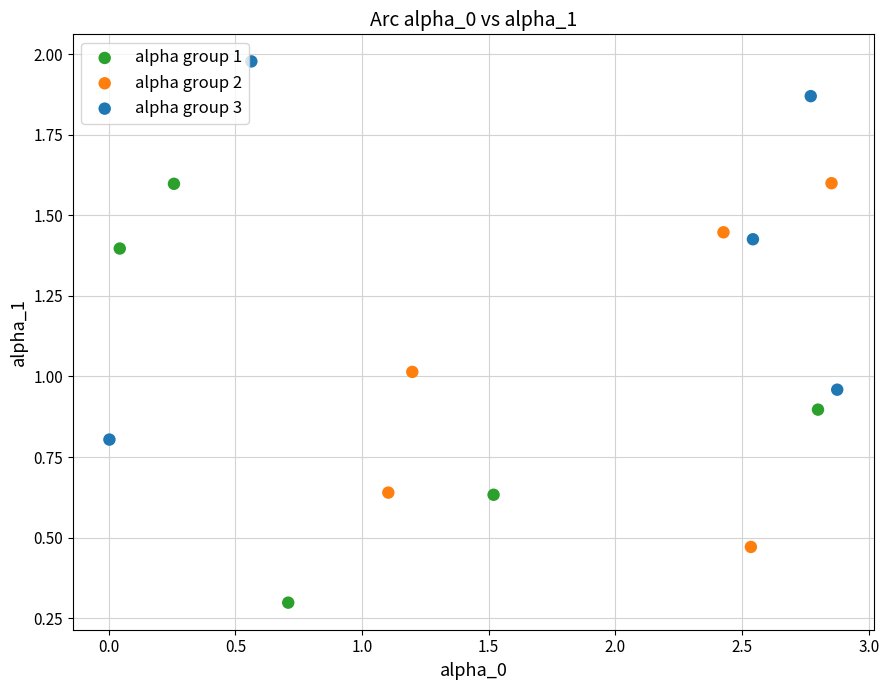

Which series reaches the minimum Y coordinate?

alpha group 1